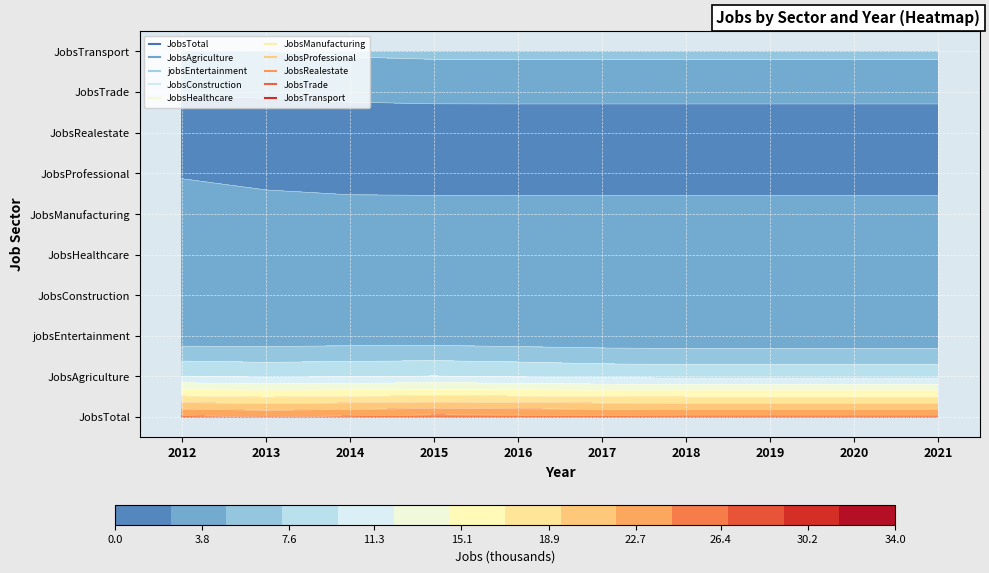

What is the minimum value for JobsConstruction?

4